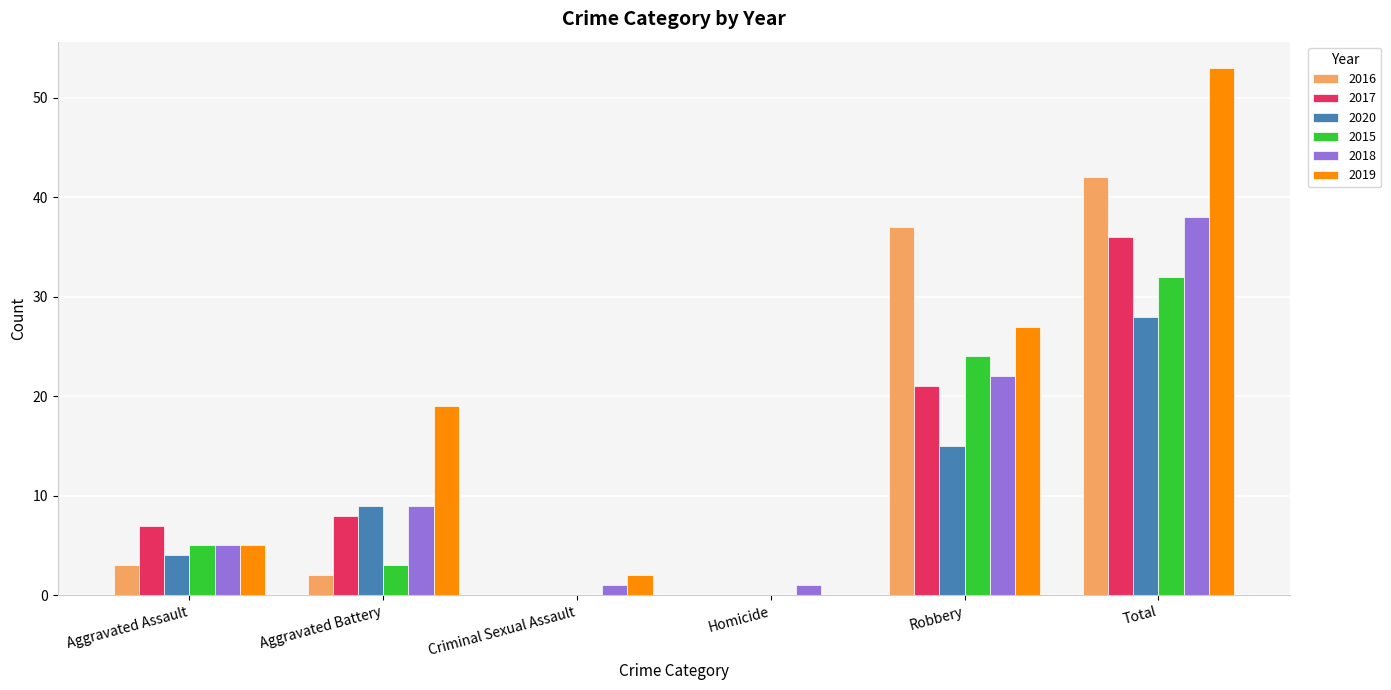

What are all the series names shown in the legend?

2016, 2017, 2020, 2015, 2018, 2019